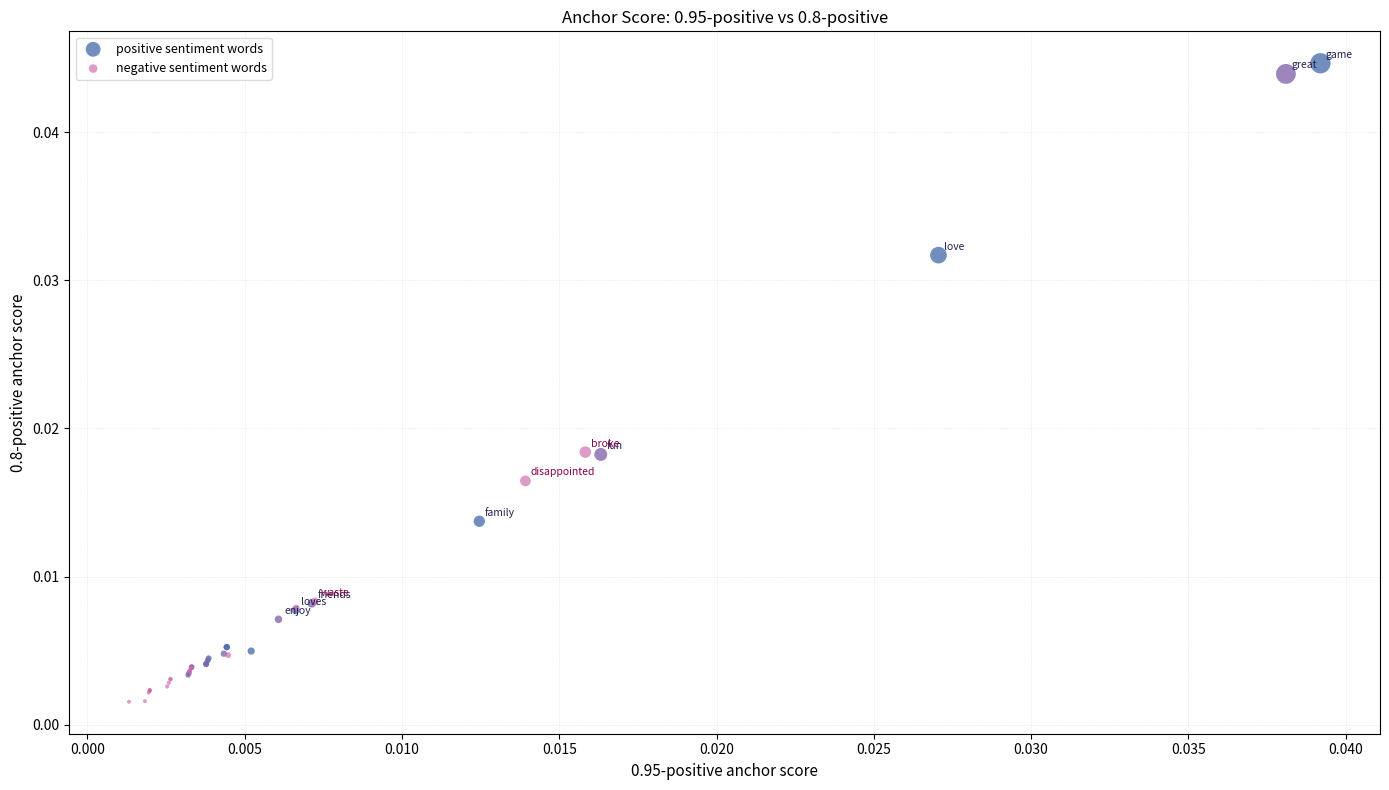

Which series has the largest Y range (max minus min)?

positive sentiment words